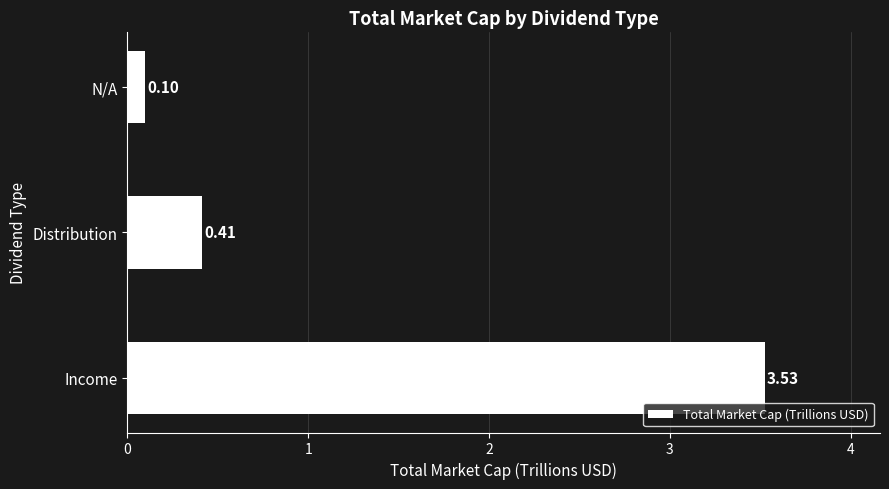

Does the chart contain any negative values?

No